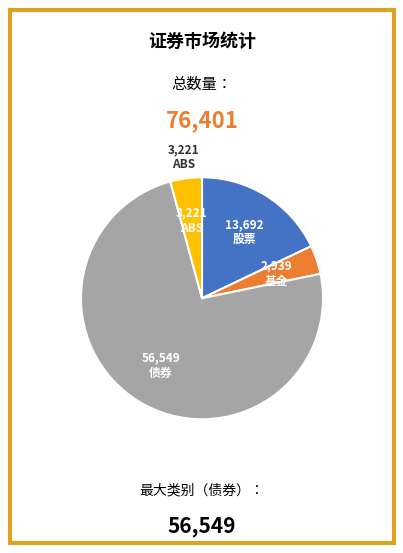

Between 基金 and 股票, which is larger?

股票